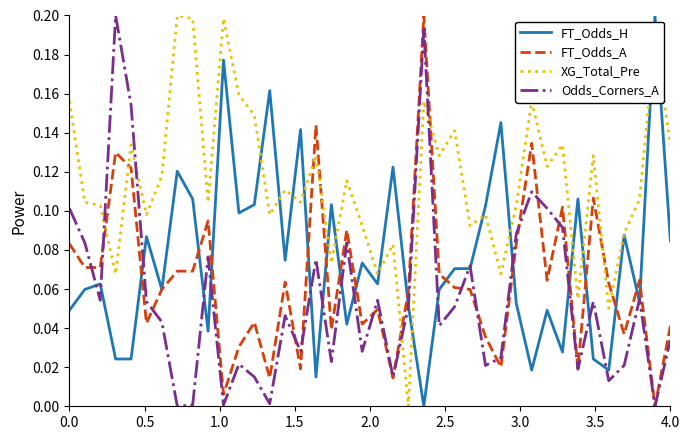

True or false: Odds_Corners_A and XG_Total_Pre cross at least once.

True